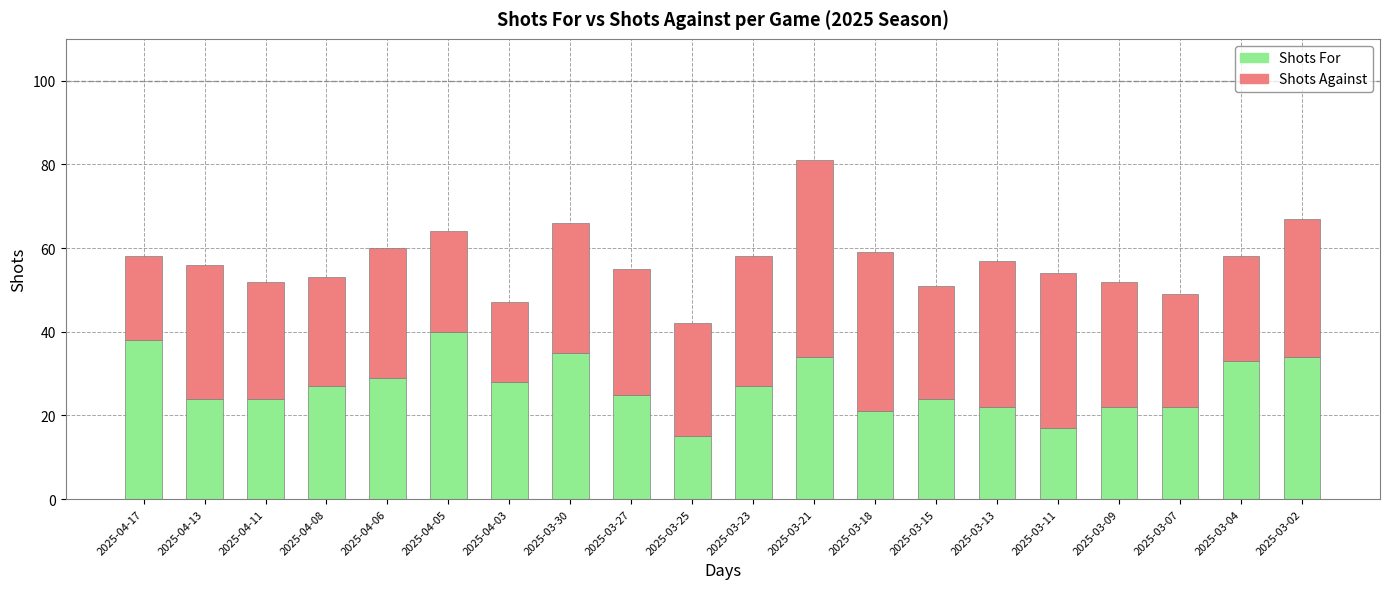

The value of Shots For at 2025-03-18 is 31. True or false?

False